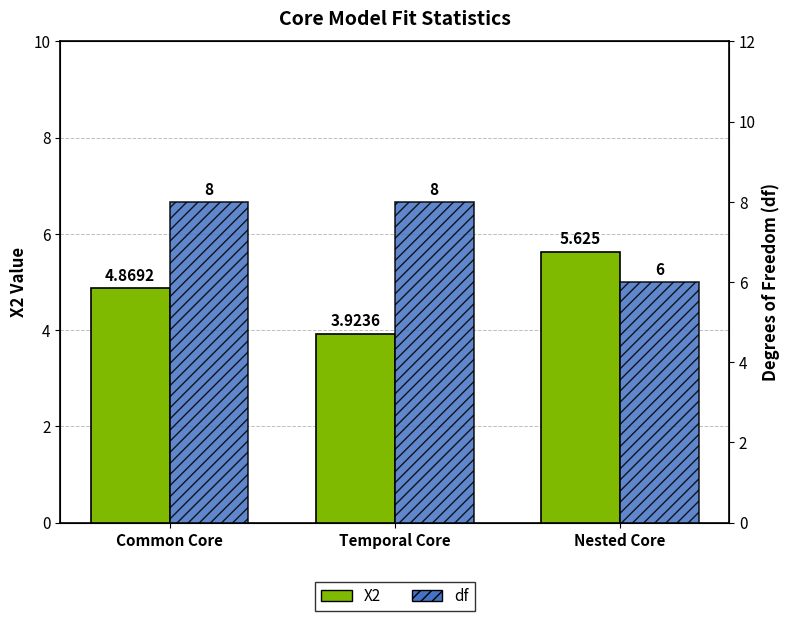

What is the highest value of the df series?

8.0